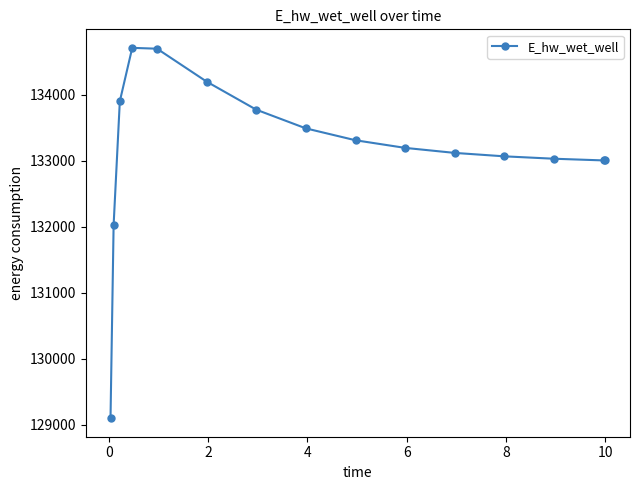

What is the minimum value shown in the chart?

129099.7